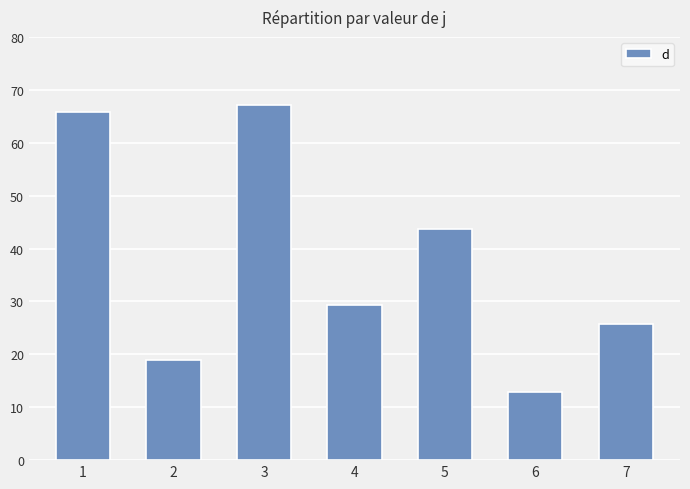

What is the maximum value shown in the chart?

67.1